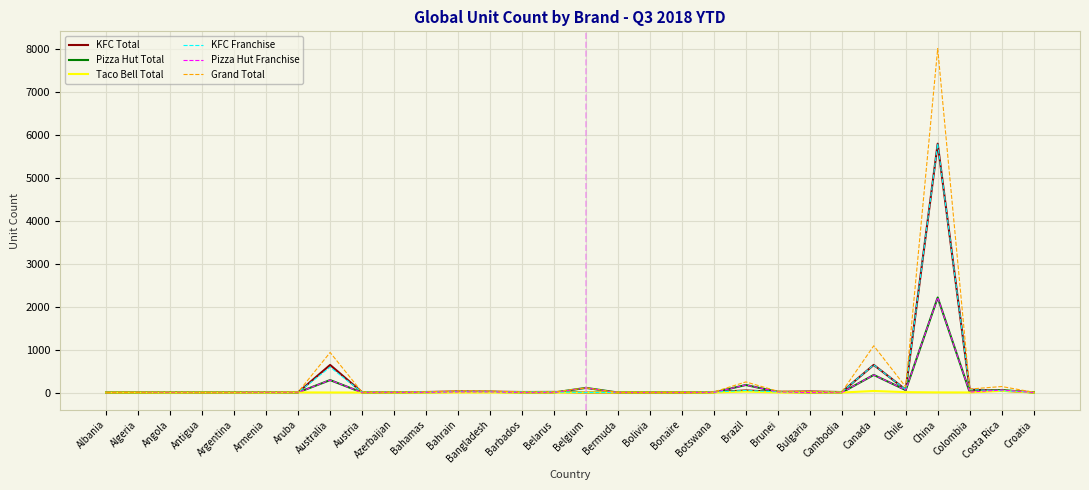

Where is the first local minimum for KFC Total?

Algeria